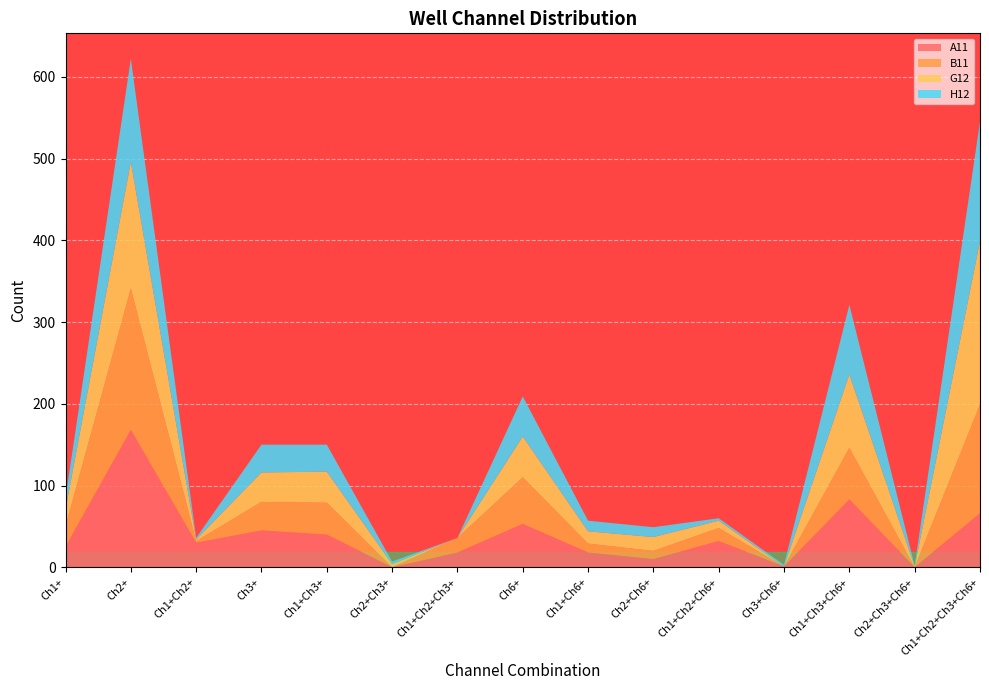

Reading left to right, transcribe all the data shown in this chart.

A11: all negative=13996	Ch1+=25	Ch2+=168	Ch1+Ch2+=30	Ch3+=45	Ch1+Ch3+=40	Ch2+Ch3+=0	Ch1+Ch2+Ch3+=18	Ch6+=53	Ch1+Ch6+=18	Ch2+Ch6+=10	Ch1+Ch2+Ch6+=32	Ch3+Ch6+=1	Ch1+Ch3+Ch6+=83	Ch2+Ch3+Ch6+=0	Ch1+Ch2+Ch3+Ch6+=66
B11: all negative=13584	Ch1+=25	Ch2+=173	Ch1+Ch2+=2	Ch3+=35	Ch1+Ch3+=39	Ch2+Ch3+=0	Ch1+Ch2+Ch3+=18	Ch6+=57	Ch1+Ch6+=11	Ch2+Ch6+=10	Ch1+Ch2+Ch6+=16	Ch3+Ch6+=0	Ch1+Ch3+Ch6+=63	Ch2+Ch3+Ch6+=0	Ch1+Ch2+Ch3+Ch6+=133
G12: all negative=14661	Ch1+=21	Ch2+=155	Ch1+Ch2+=2	Ch3+=36	Ch1+Ch3+=38	Ch2+Ch3+=4	Ch1+Ch2+Ch3+=0	Ch6+=50	Ch1+Ch6+=15	Ch2+Ch6+=17	Ch1+Ch2+Ch6+=9	Ch3+Ch6+=0	Ch1+Ch3+Ch6+=90	Ch2+Ch3+Ch6+=1	Ch1+Ch2+Ch3+Ch6+=200
H12: all negative=11646	Ch1+=14	Ch2+=126	Ch1+Ch2+=2	Ch3+=34	Ch1+Ch3+=33	Ch2+Ch3+=3	Ch1+Ch2+Ch3+=0	Ch6+=49	Ch1+Ch6+=13	Ch2+Ch6+=12	Ch1+Ch2+Ch6+=3	Ch3+Ch6+=2	Ch1+Ch3+Ch6+=85	Ch2+Ch3+Ch6+=1	Ch1+Ch2+Ch3+Ch6+=146